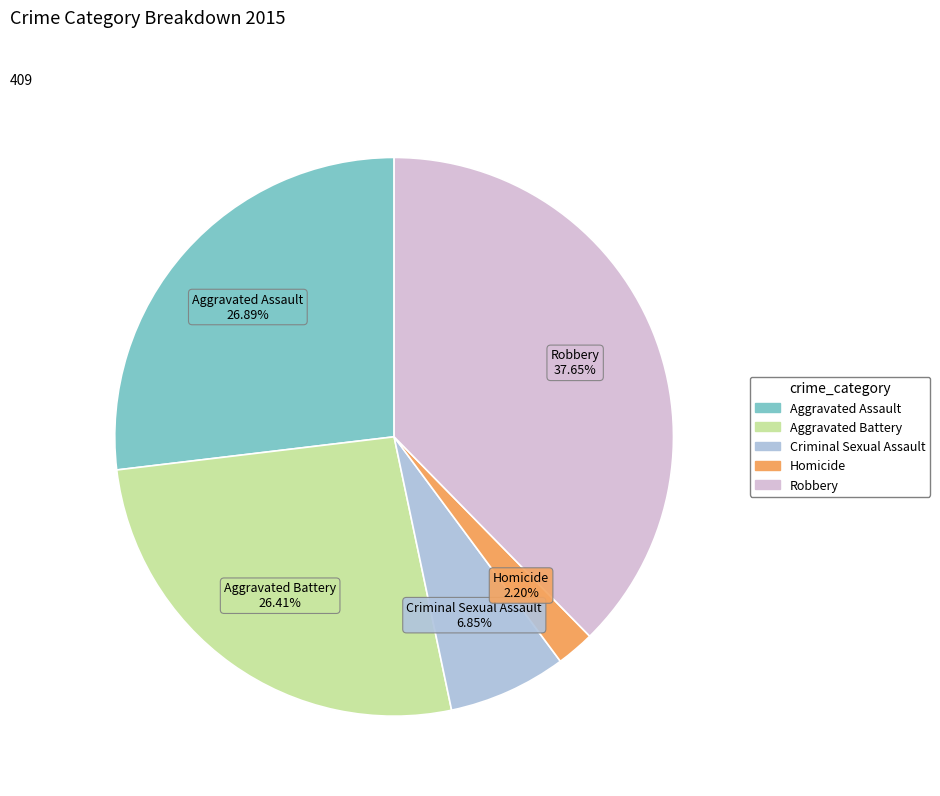

Is there any slice that represents more than half of the pie?

No